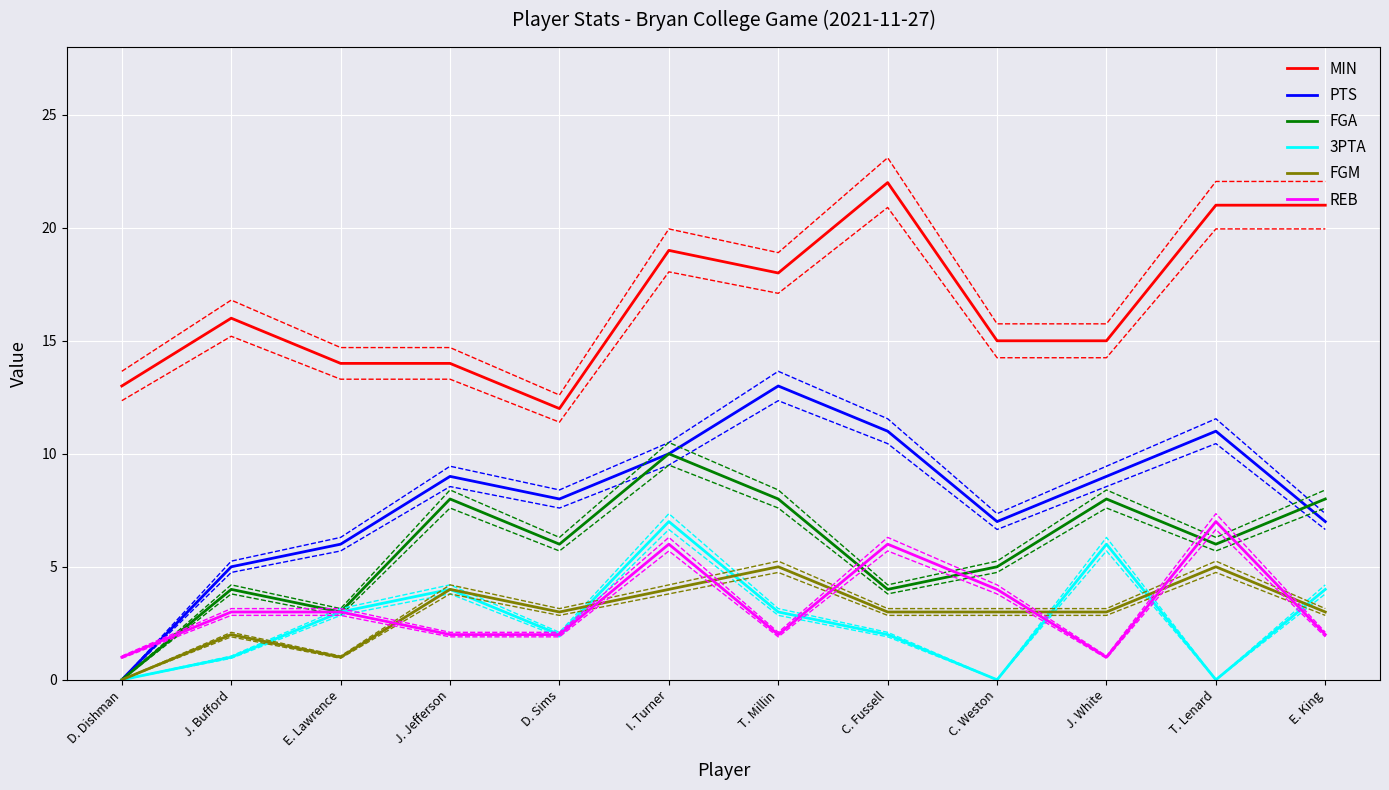

What is the average value of the MIN series?

17